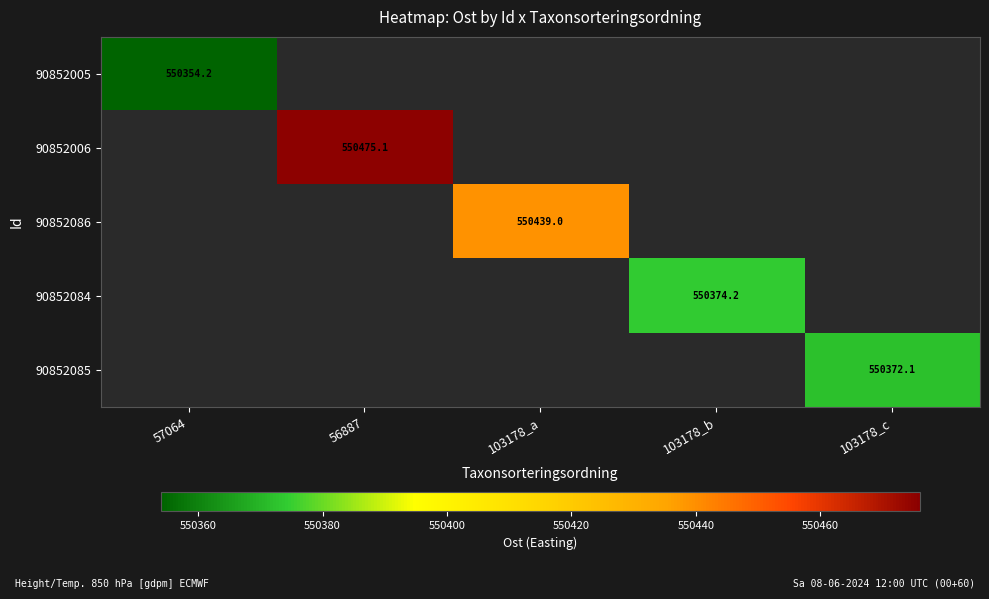

Which label corresponds to the smallest value in the chart?

57064